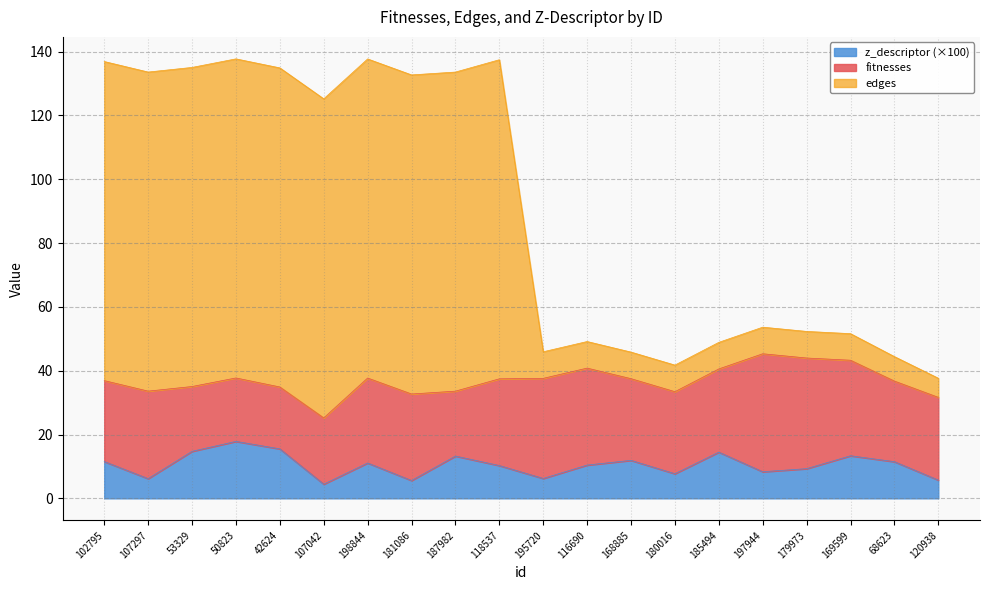

What is the maximum value for z_descriptor (×100)?

17.8